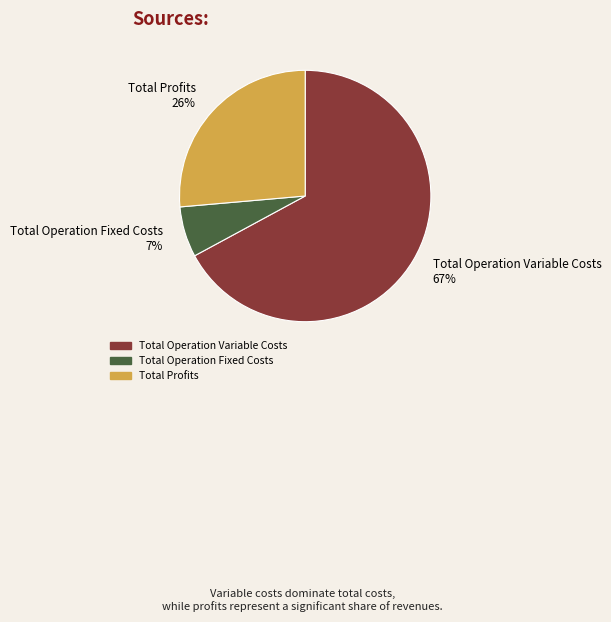

The Total Profits 26% slice represents 18% of the pie. True or false?

False